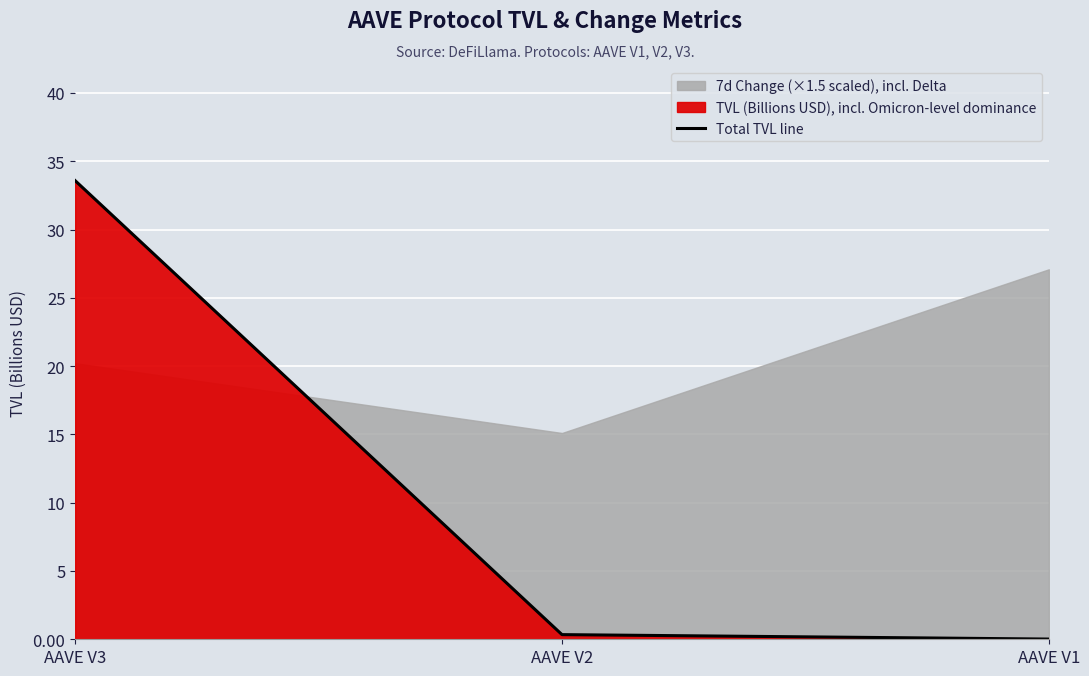

What is the difference between the maximum and second lowest values?

33.2